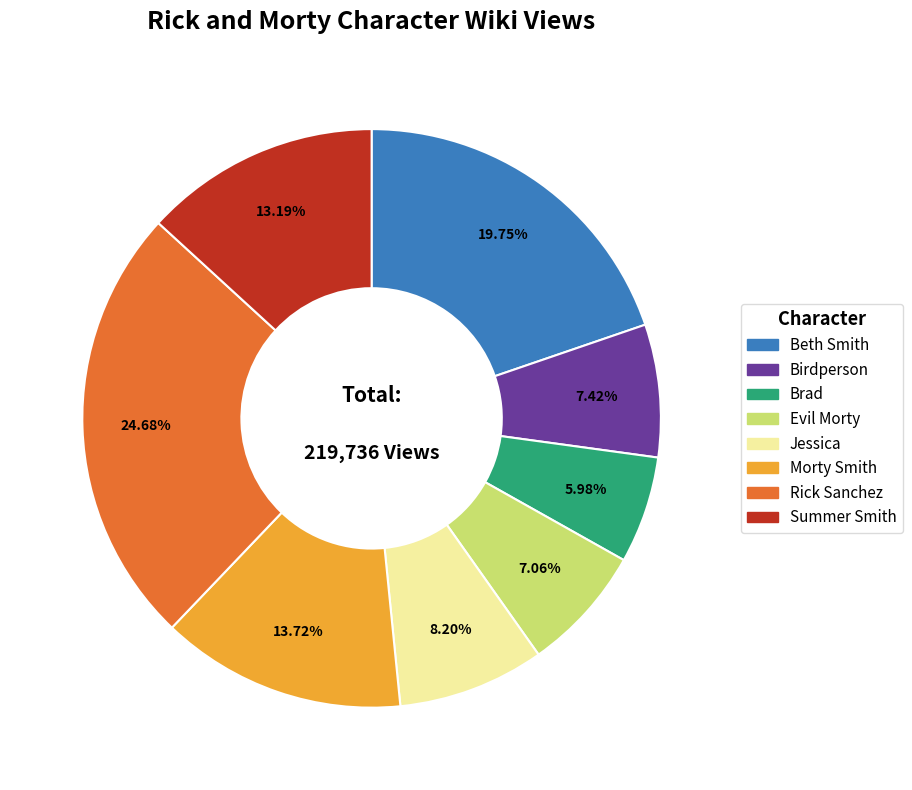

Is the sum of Morty Smith and Jessica greater than half?

No